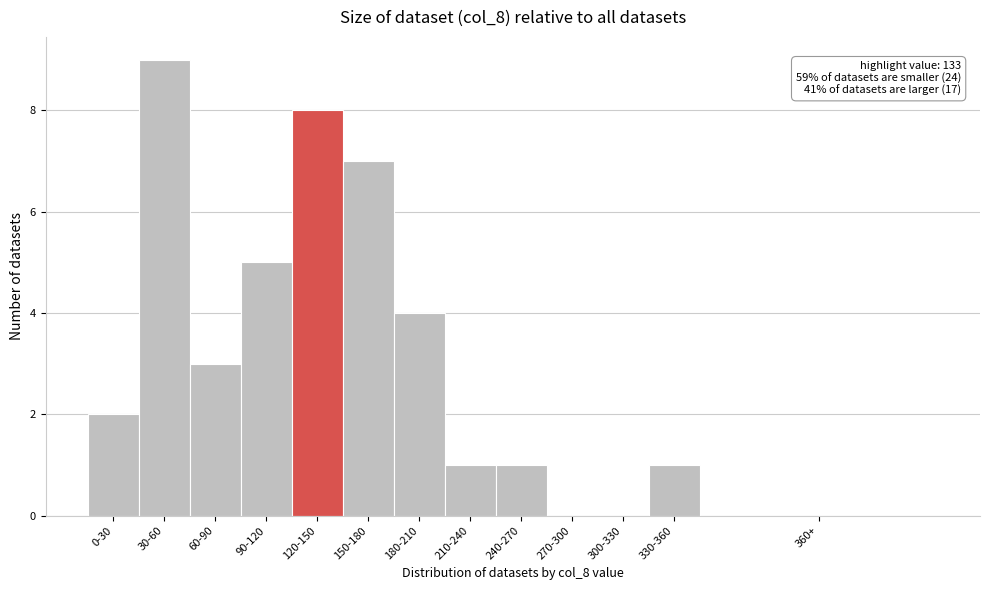

Reading left to right, list all the values displayed in this chart.

0-30=2	30-60=9	60-90=3	90-120=5	120-150=8	150-180=7	180-210=4	210-240=1	240-270=1	270-300=0	300-330=0	330-360=1	360+=0